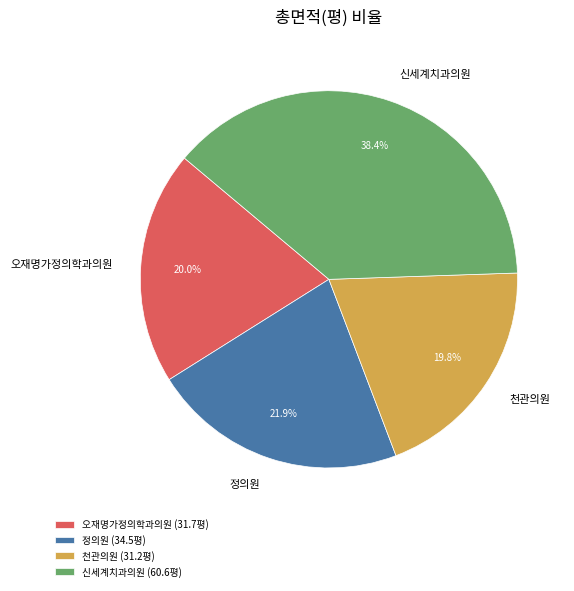

To the nearest percent, what portion does 정의원 represent?

22%